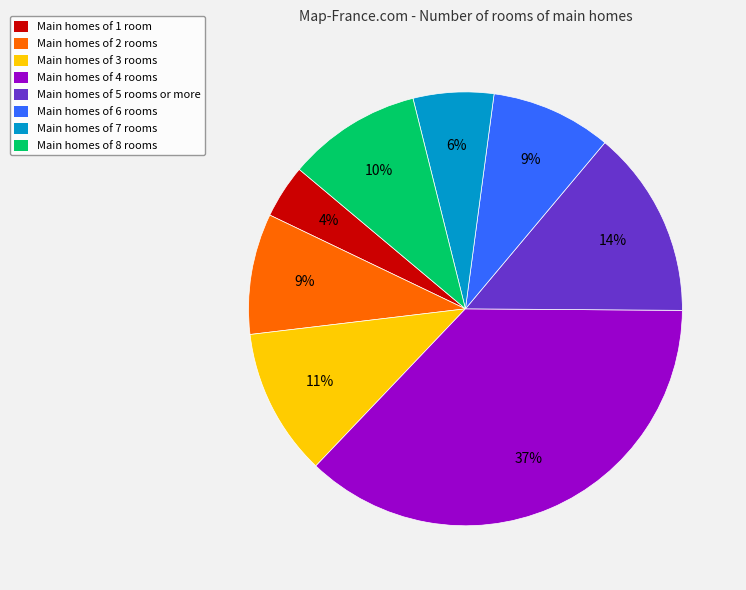

What percentage is the Main homes of 1 room slice, to the nearest percent?

4%